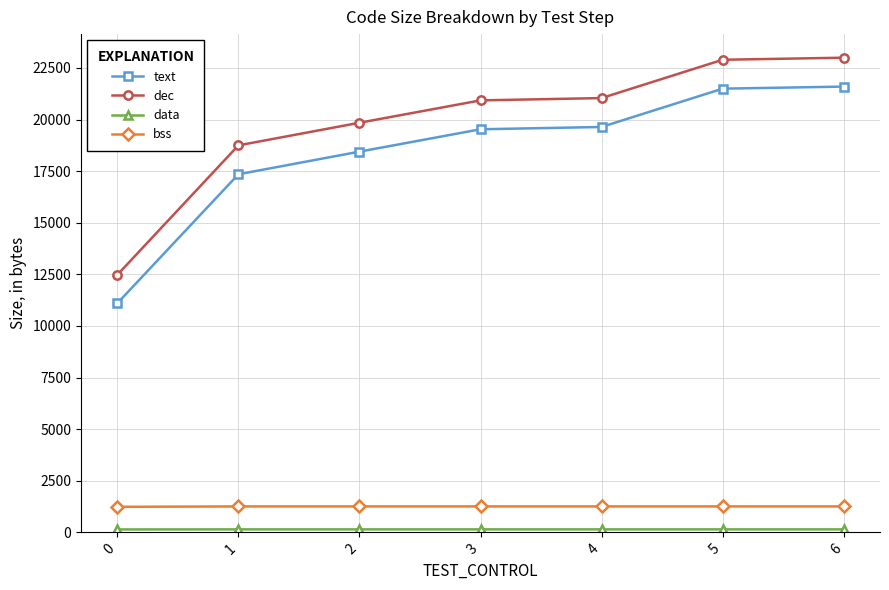

What is the maximum value shown in the chart?

22996